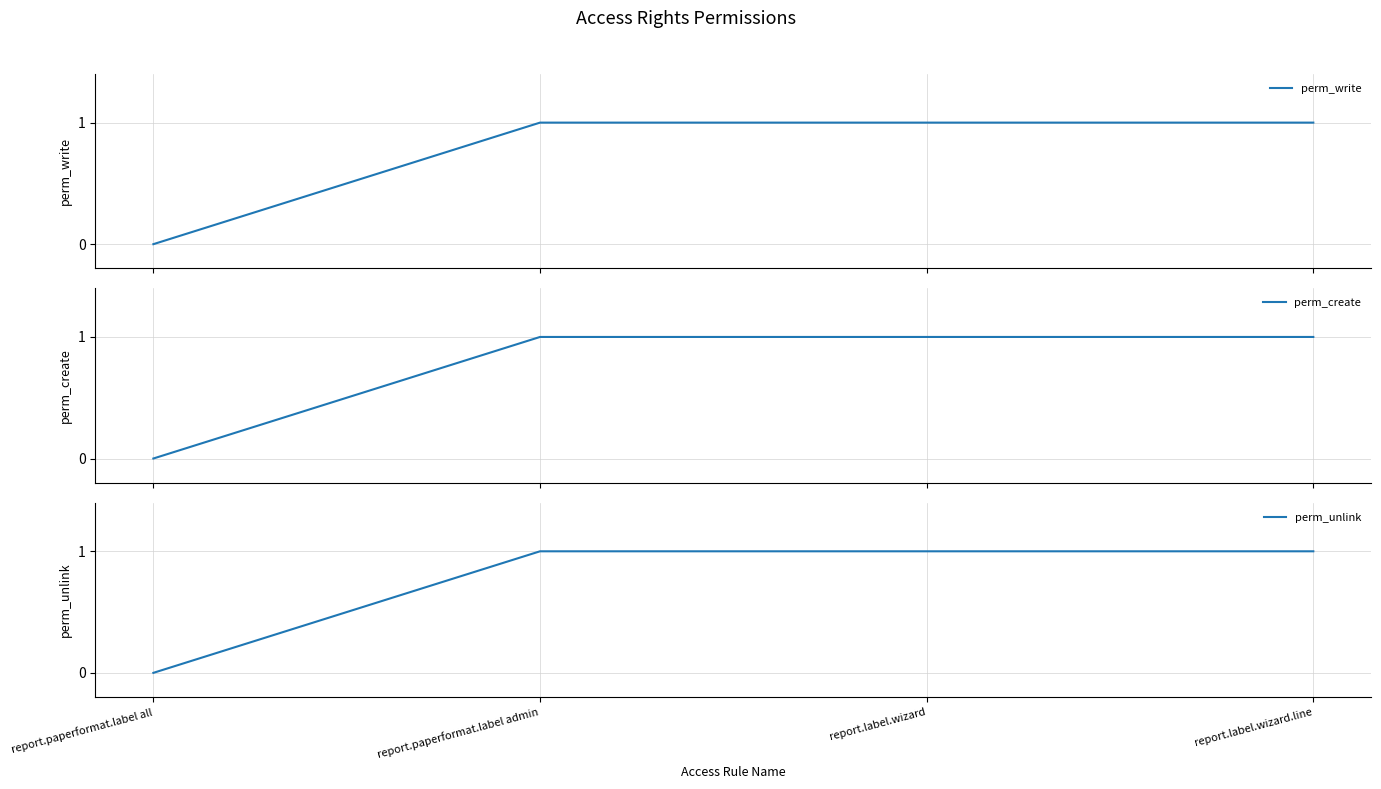

Which category has the lowest value in the perm_create series?

report.paperformat.label all